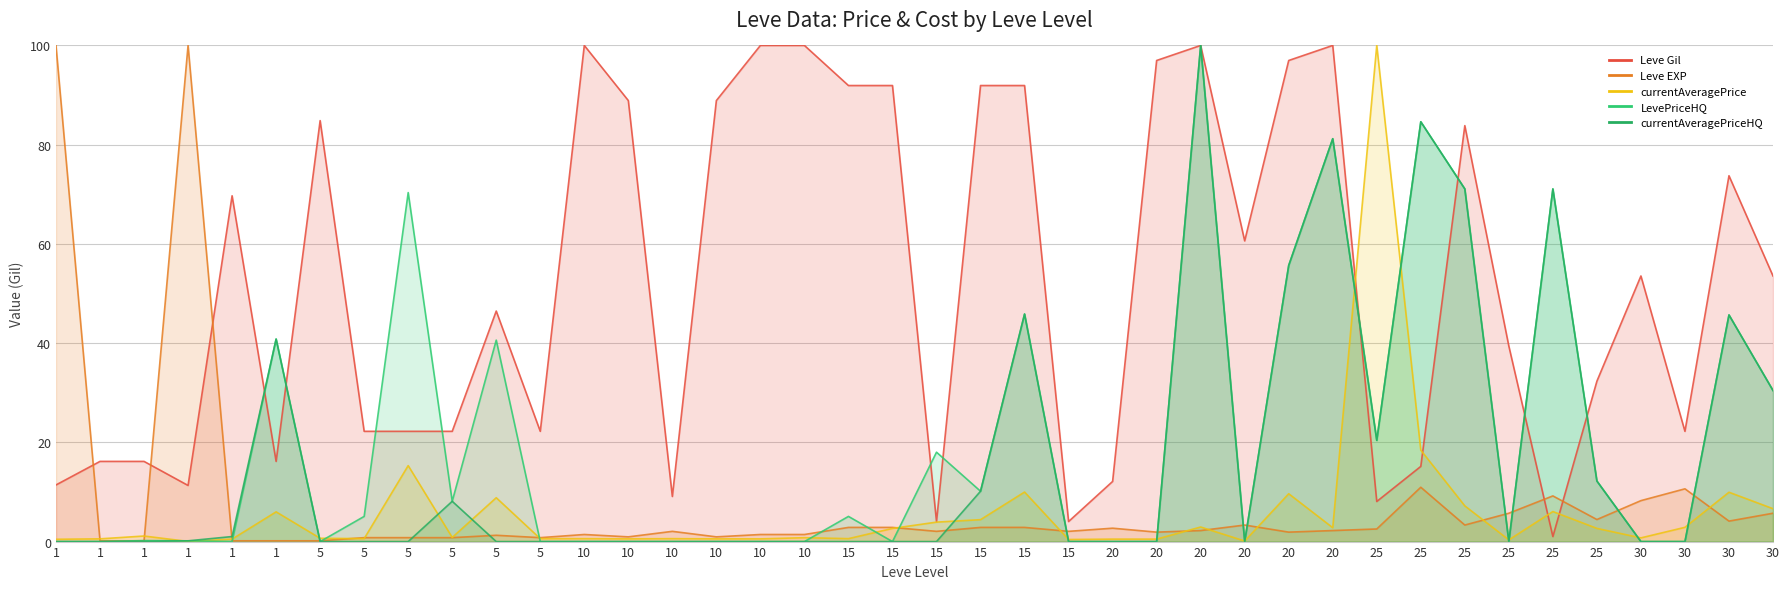

How many intersections are there between Leve EXP and LevePriceHQ?

17